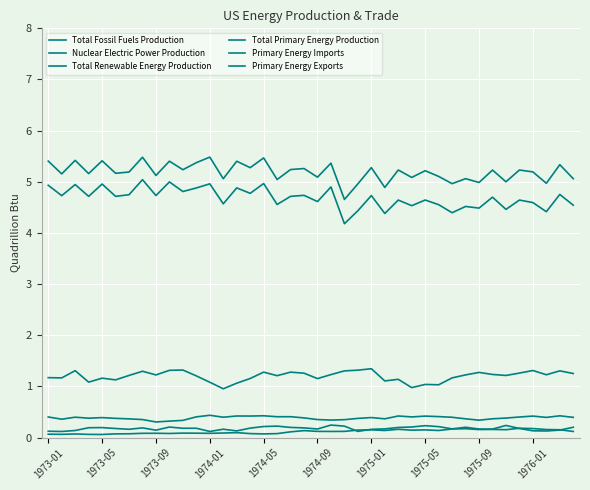

At which label is Total Renewable Energy Production closest to 0?

1973-09